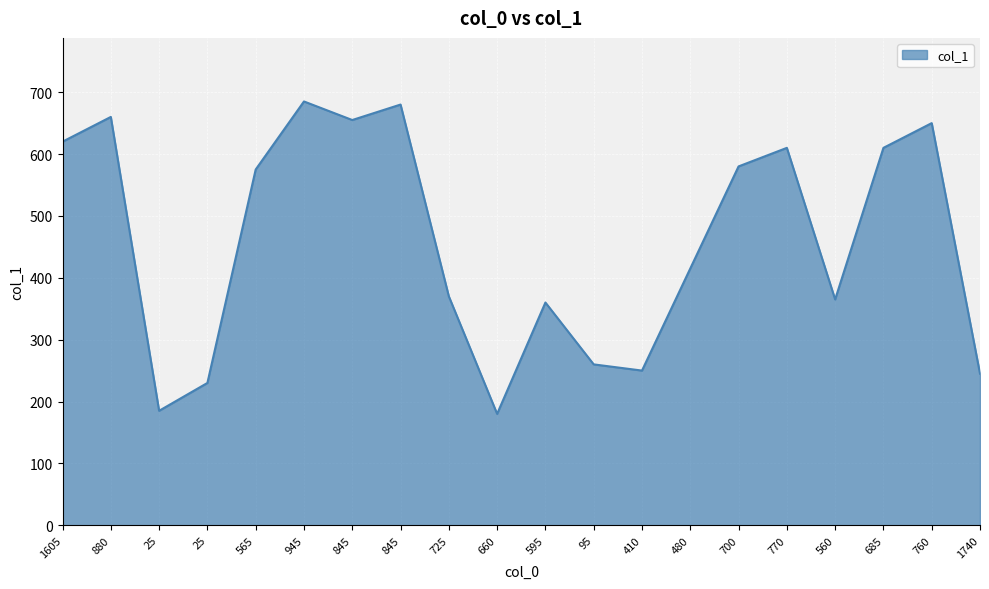

Is this an area chart (filled region under the line)?

Yes